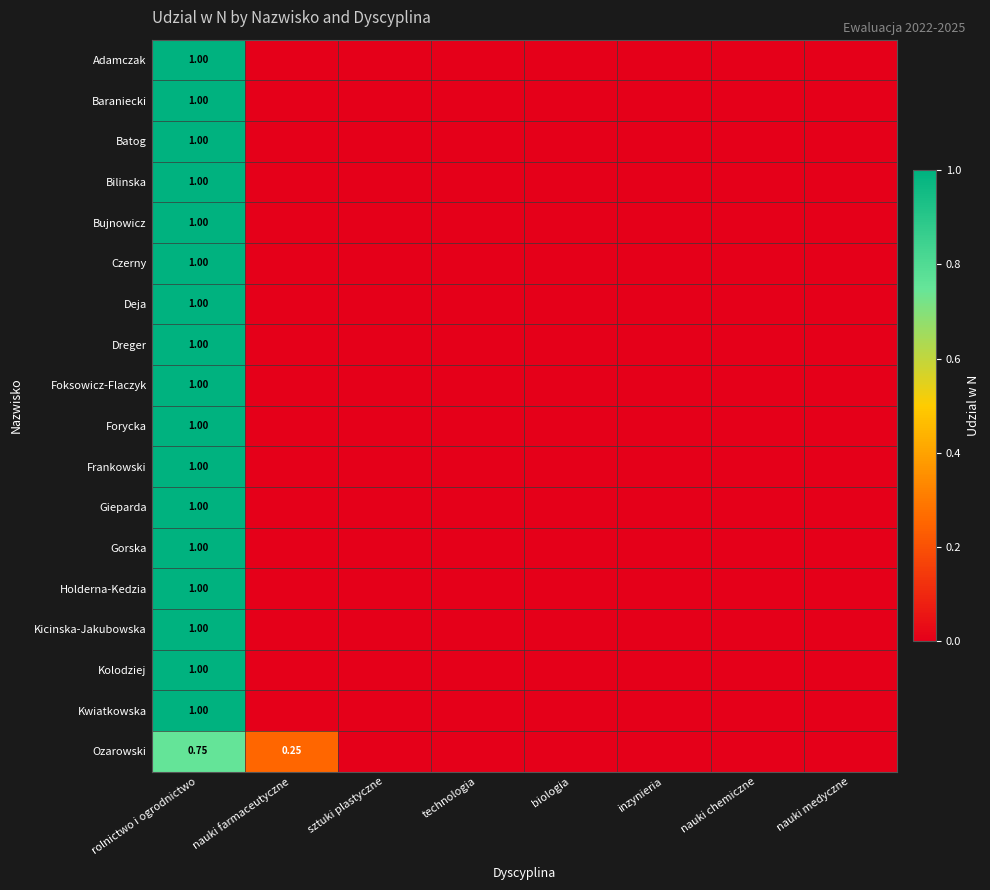

Which series has the largest total across all categories?

Adamczak